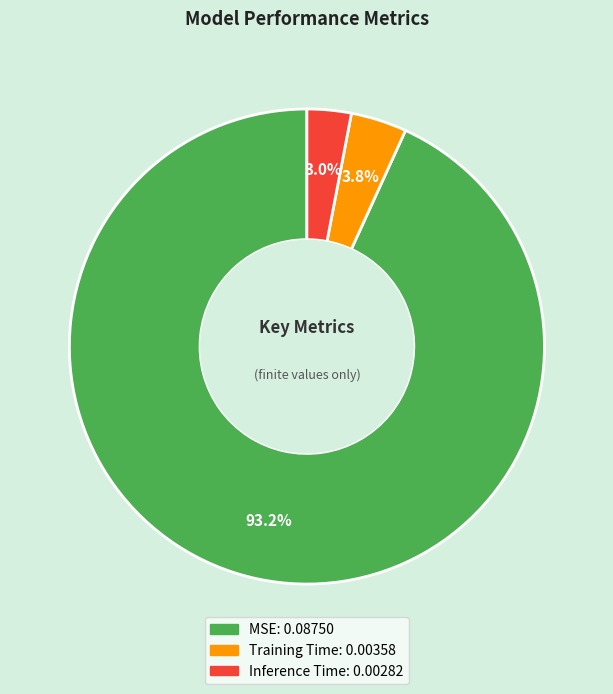

What percentage is the MSE slice, to the nearest percent?

93%